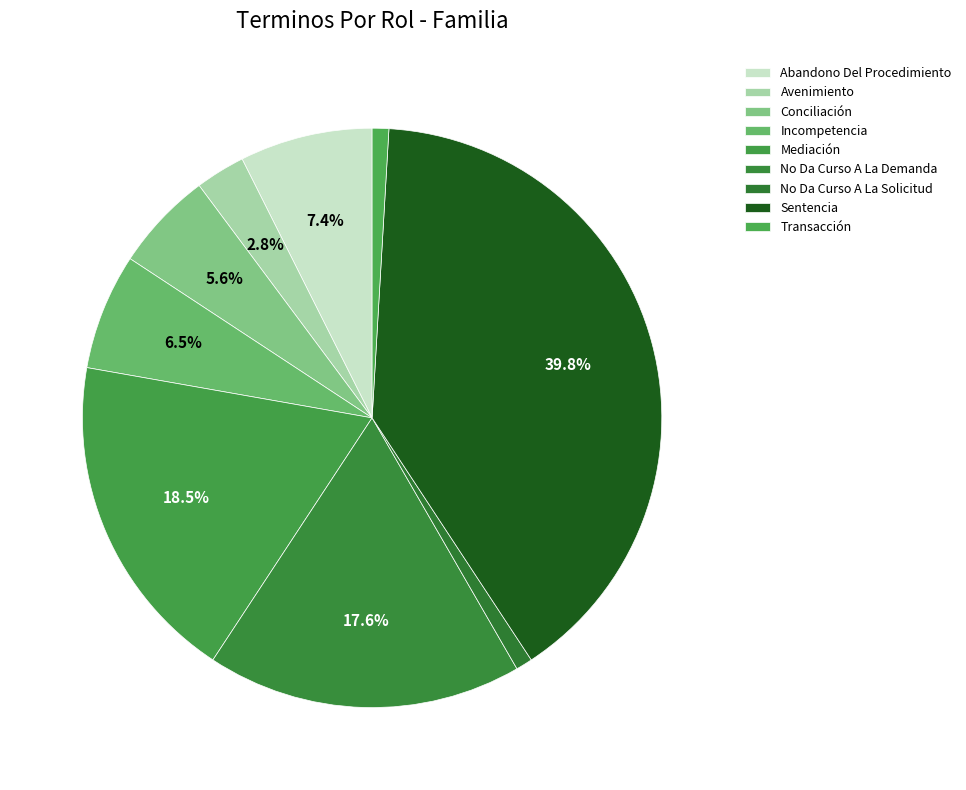

How many slices are in this pie chart?

9